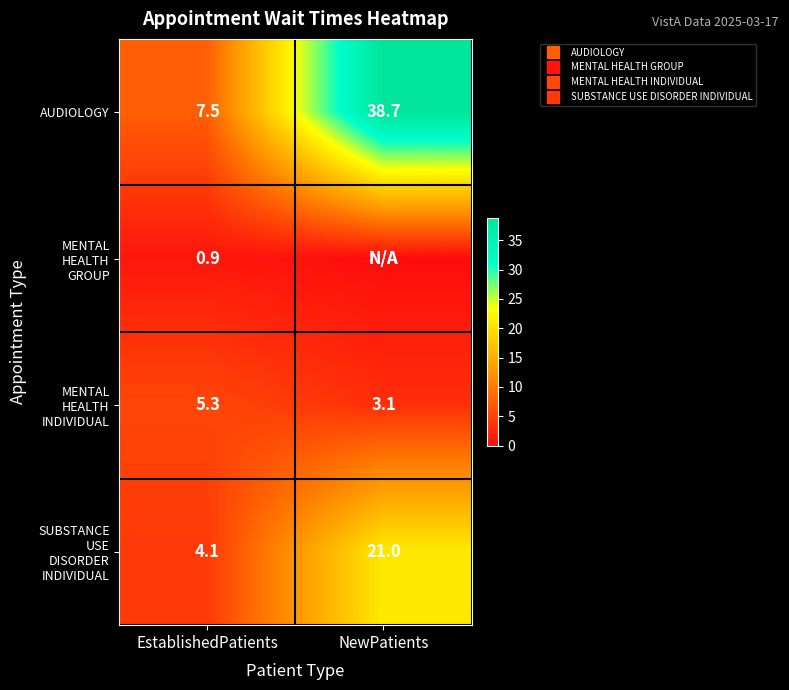

Count the number of categories in the chart.

2